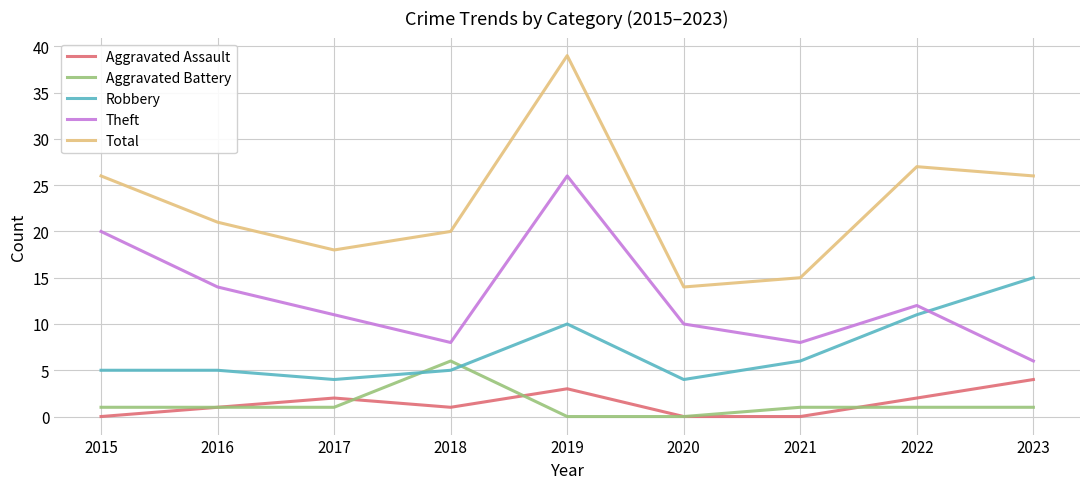

What is the spread (max minus min) of values at 2018?

19